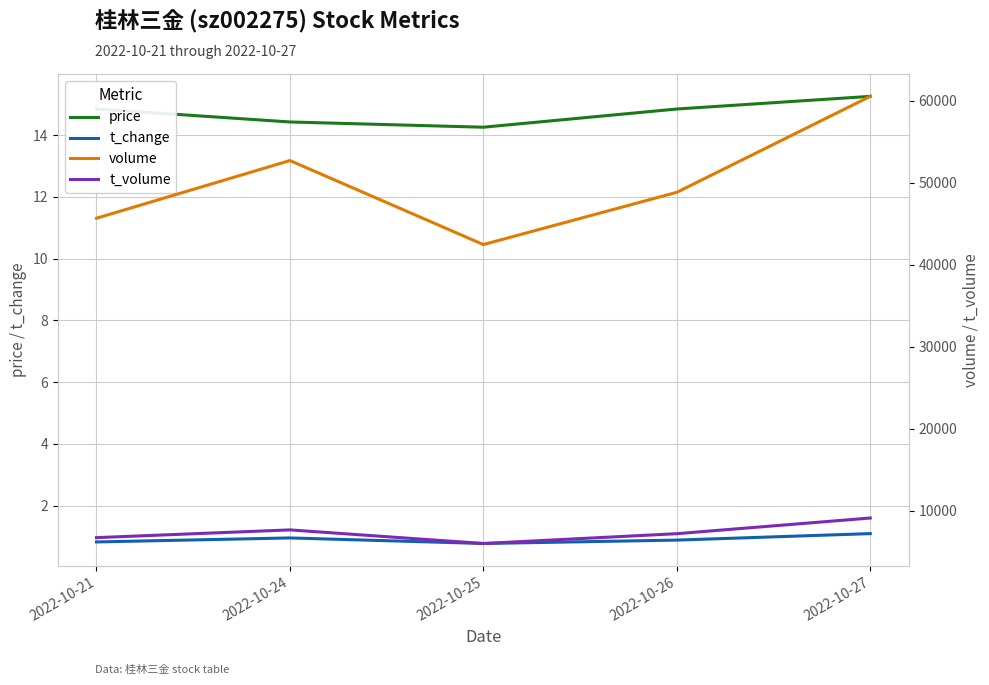

Which series has the widest spread of values?

volume